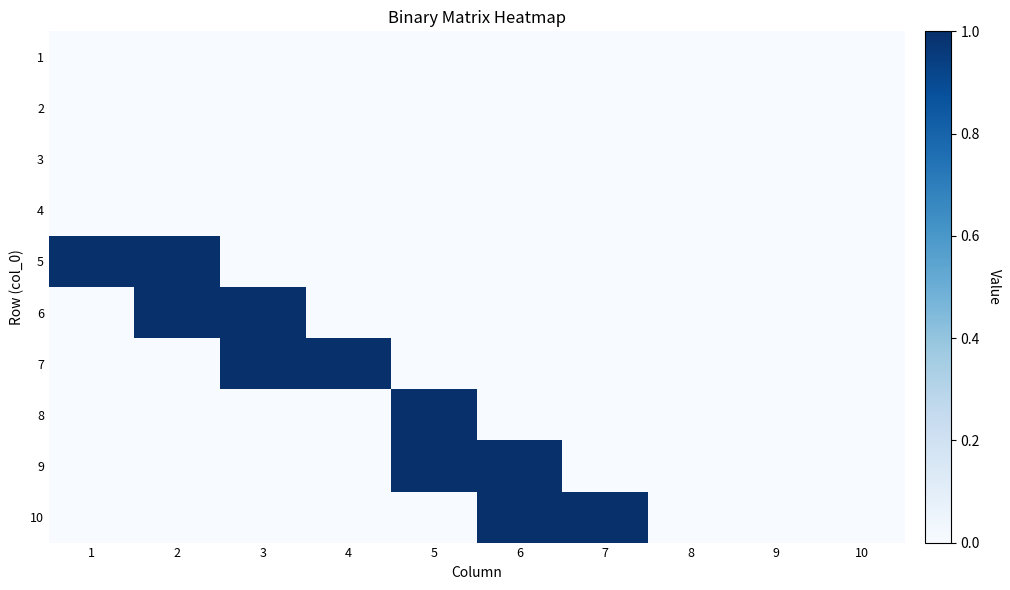

What is the spread (max minus min) of values at 6?

1